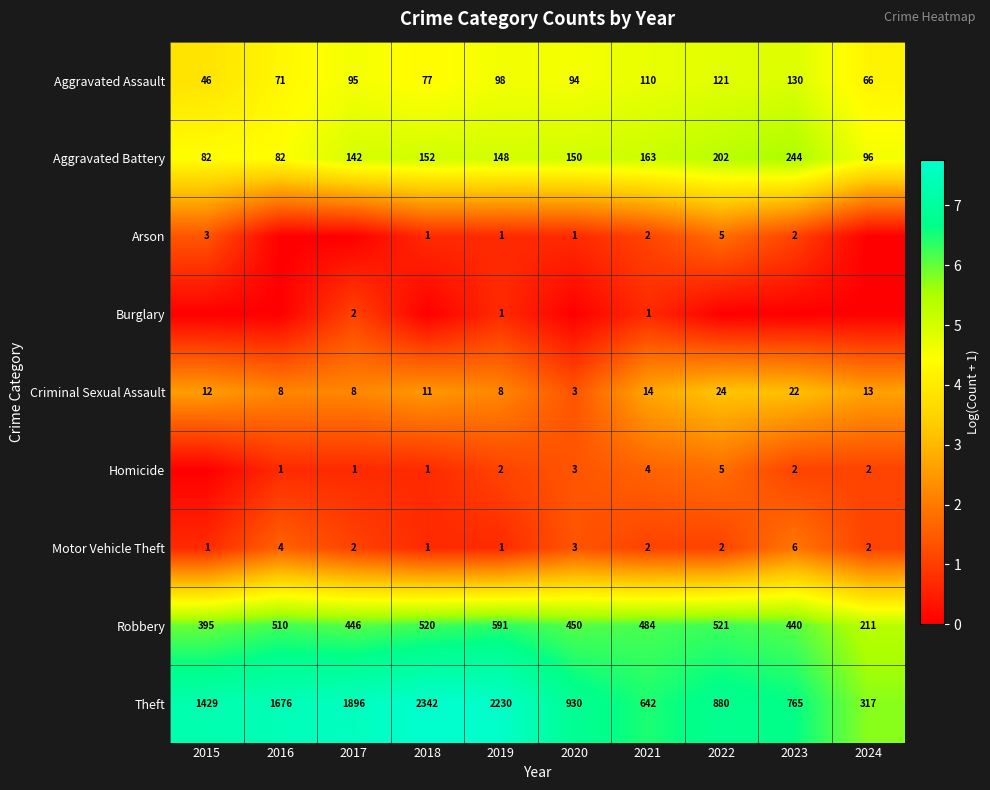

At which label is Motor Vehicle Theft closest to 3?

2020